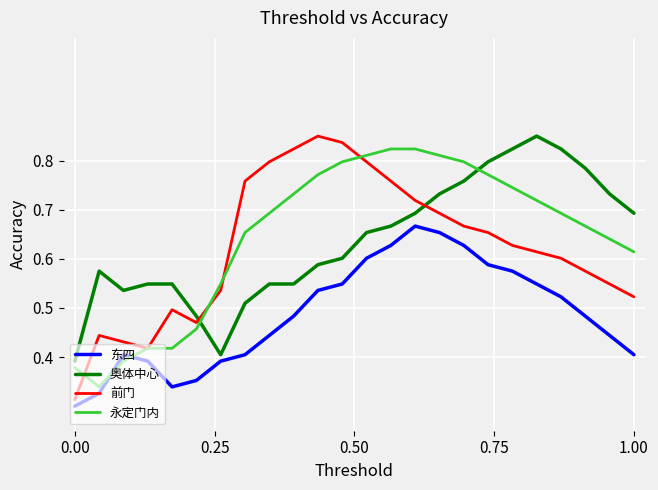

After their last crossing, which series has the higher values: 东四 or 永定门内?

永定门内